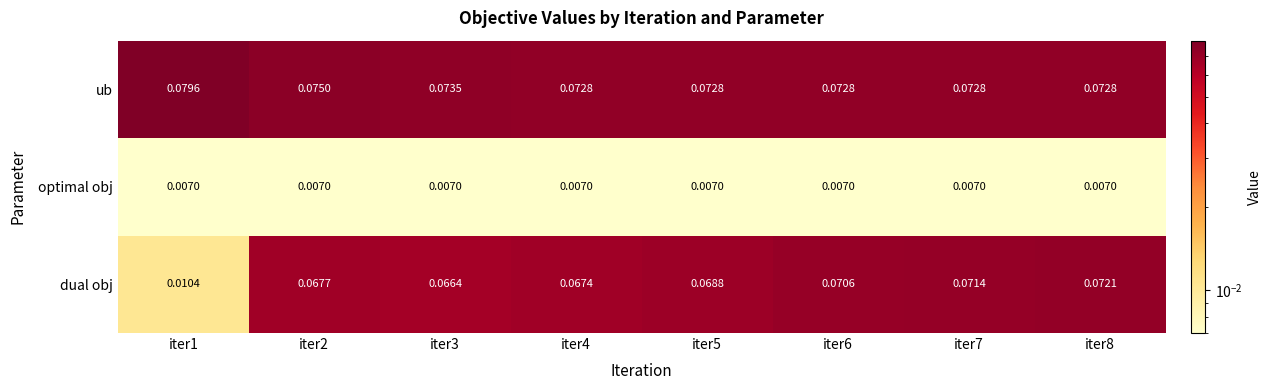

Which series has the largest range (max minus min)?

dual obj